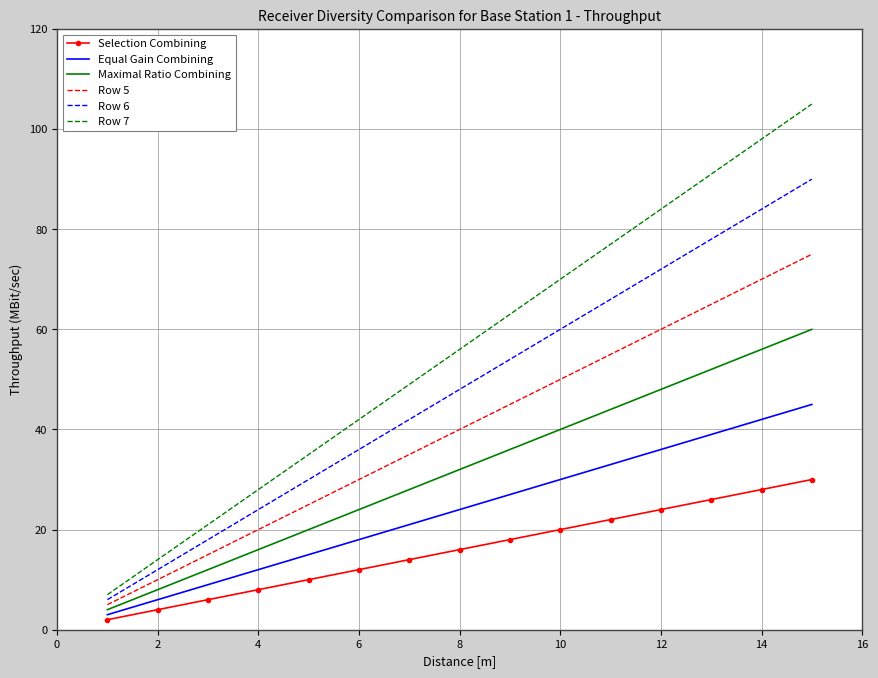

What is the greatest value displayed?

105